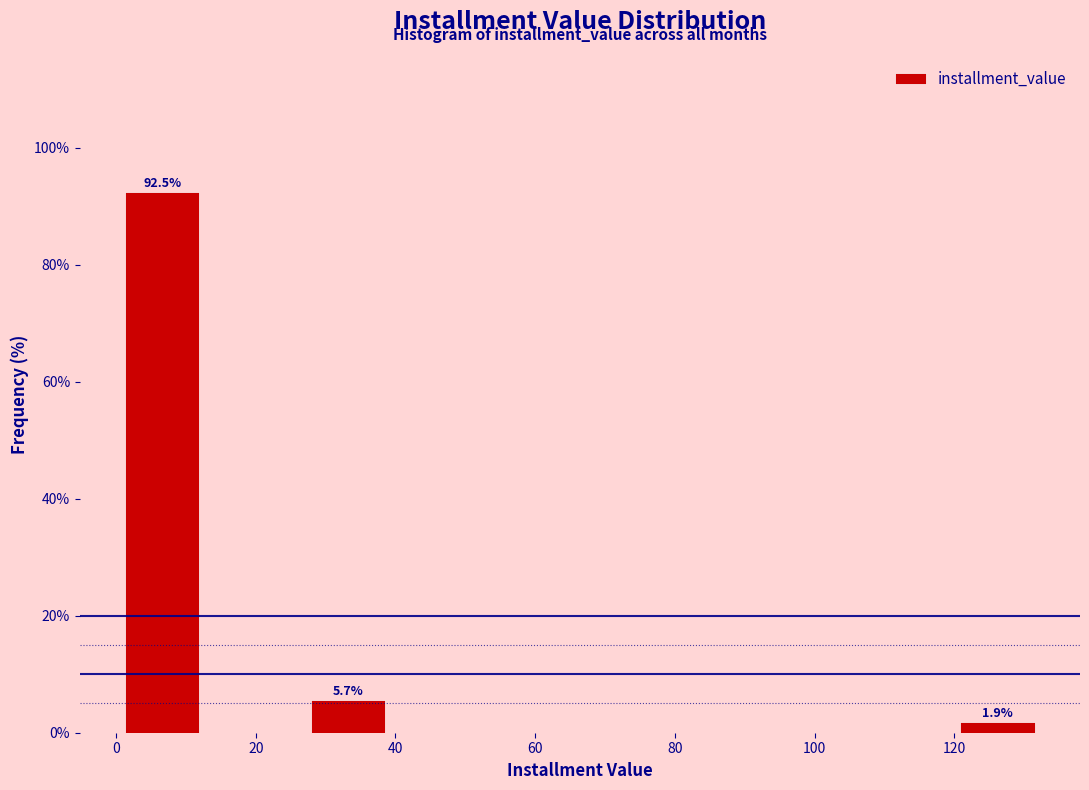

Which range on the x-axis has the tallest bar?

0 to 14